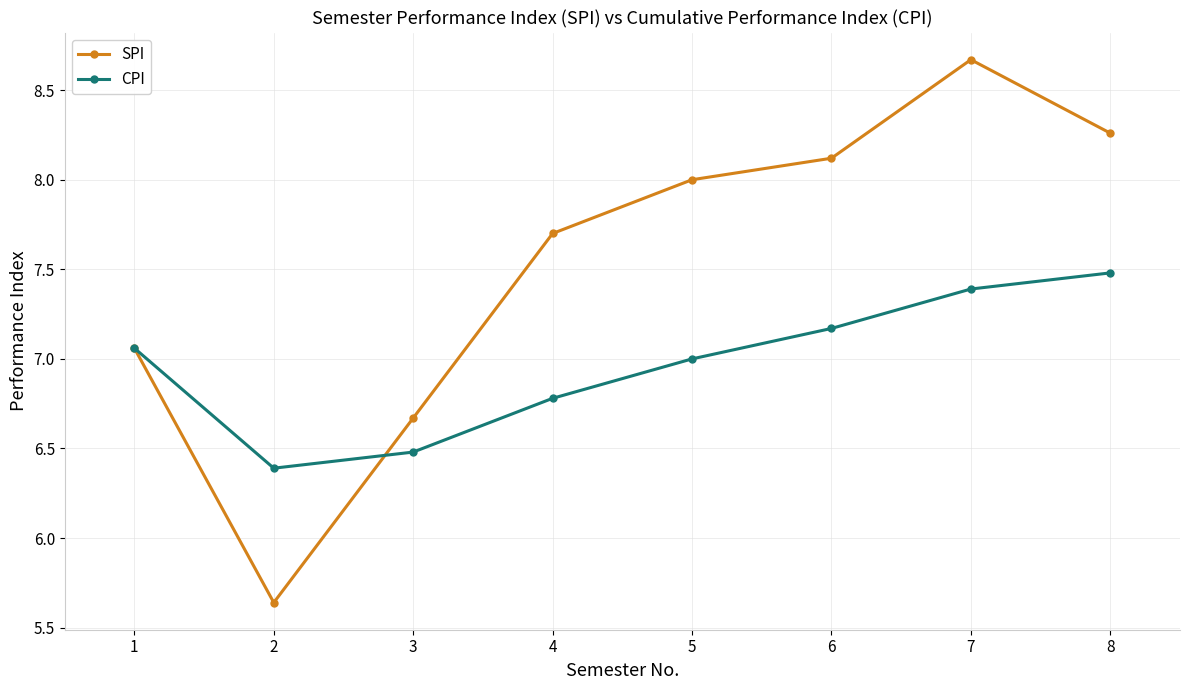

After their last crossing, which series has the higher values: SPI or CPI?

SPI